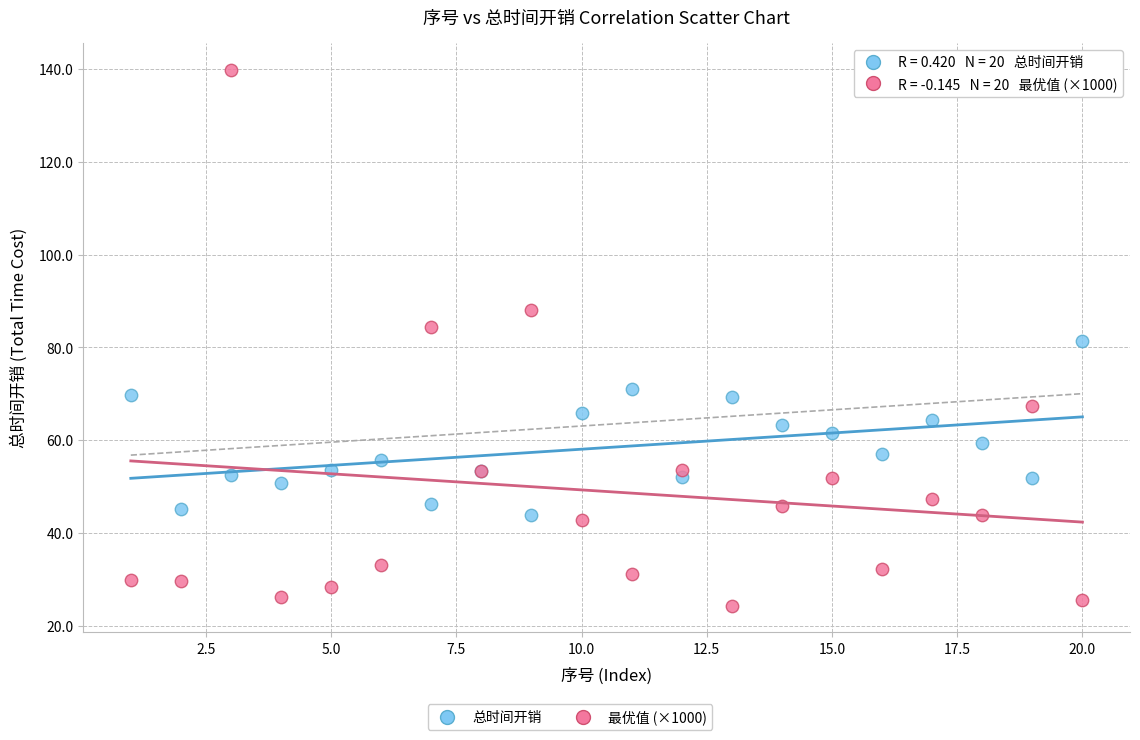

Which series has the widest spread of Y values?

最优值 (×1000)